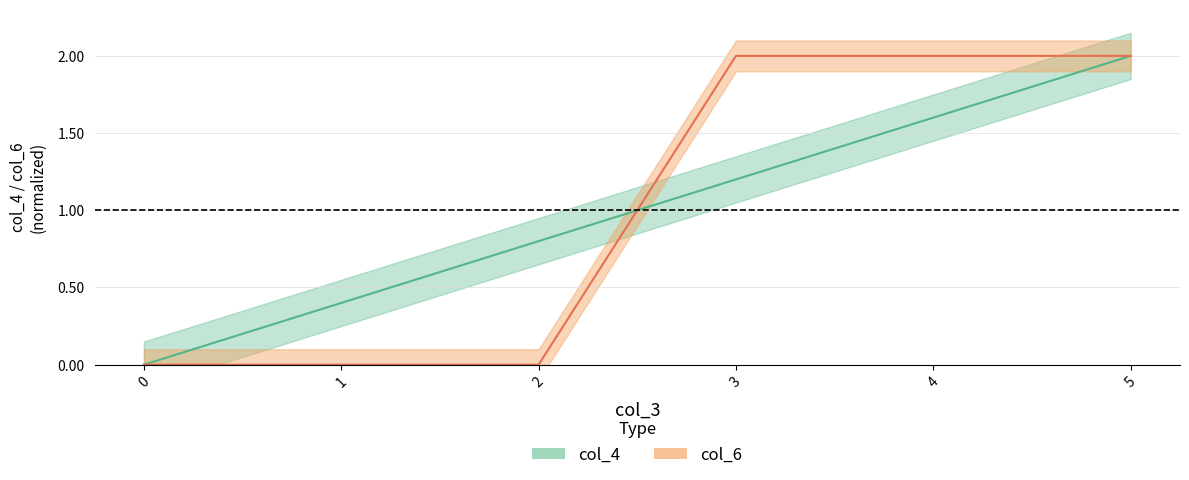

The col_6 series shows 1.2 at 5. True or false?

False